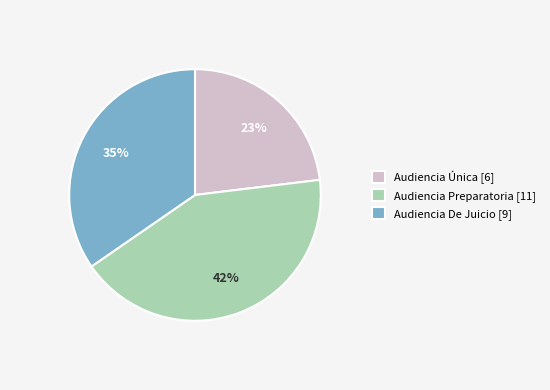

Is there a majority slice in this chart?

No